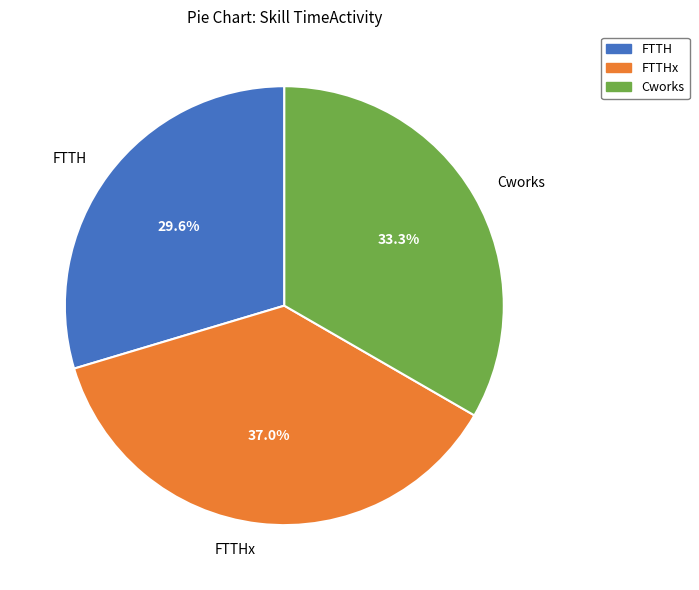

True or false: FTTHx accounts for 46% of the total.

False